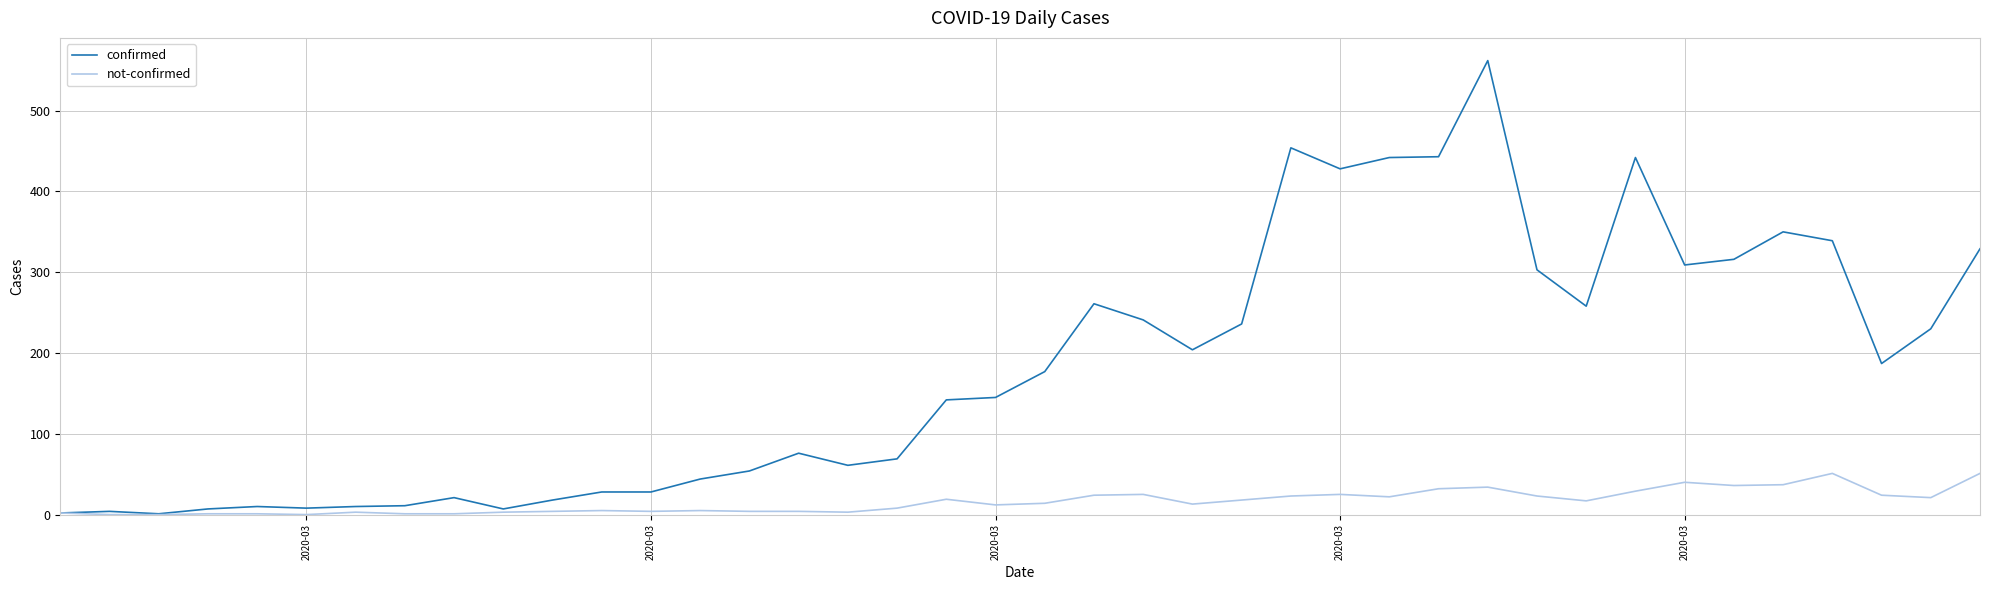

Which series has the largest range (max minus min)?

confirmed